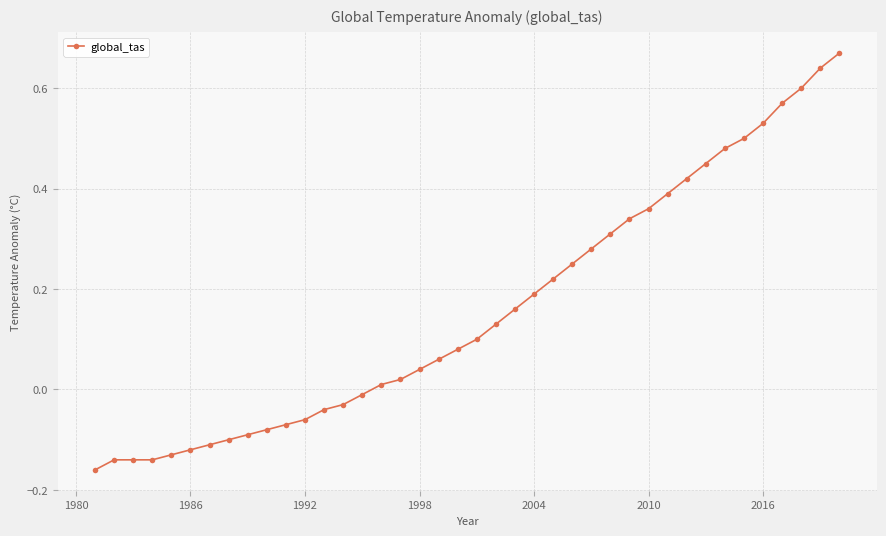

What is the difference between the maximum and minimum values?

0.8